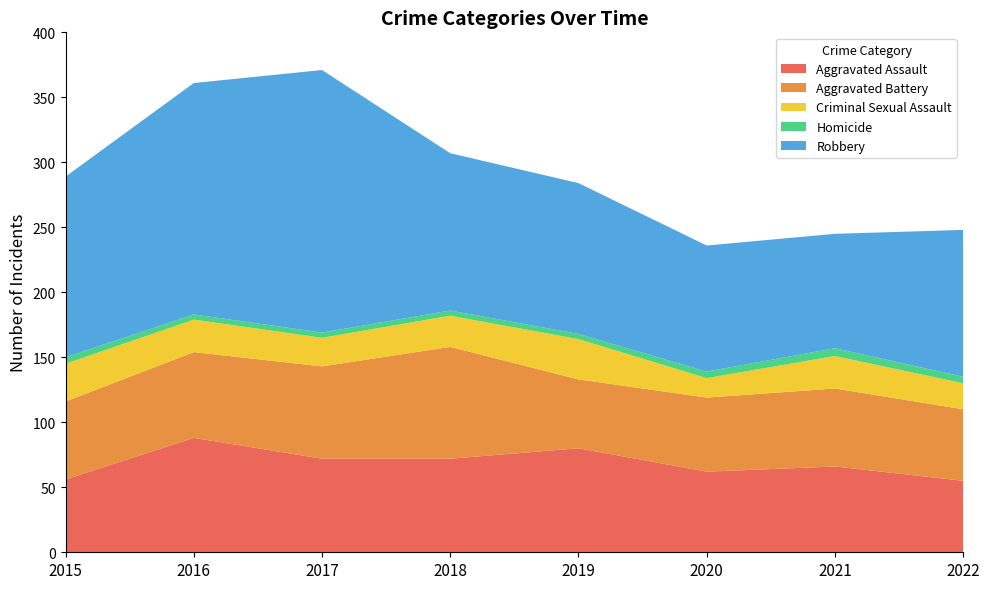

Reading right to left, list all the values displayed in this chart.

Aggravated Assault: 2022=55	2021=66	2020=62	2019=80	2018=72	2017=72	2016=88	2015=56
Aggravated Battery: 2022=55	2021=60	2020=57	2019=53	2018=86	2017=71	2016=66	2015=60
Criminal Sexual Assault: 2022=20	2021=25	2020=15	2019=31	2018=24	2017=22	2016=25	2015=29
Homicide: 2022=5	2021=6	2020=5	2019=4	2018=4	2017=4	2016=4	2015=5
Robbery: 2022=113	2021=88	2020=97	2019=116	2018=121	2017=202	2016=178	2015=139